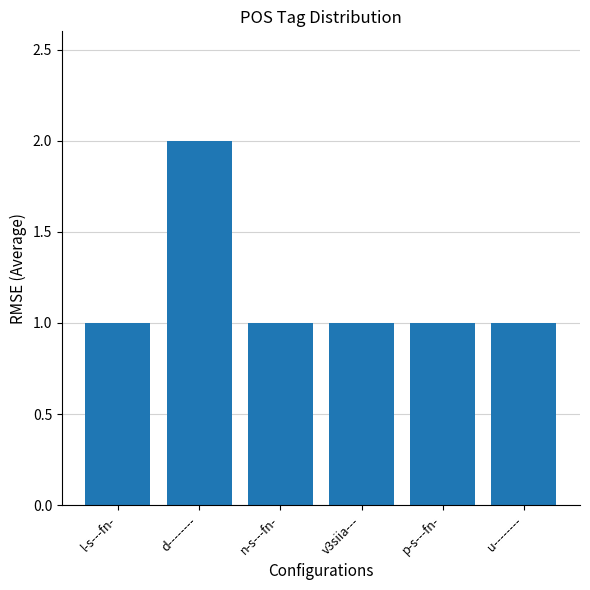

Reading left to right, list all the values displayed in this chart.

l-s---fn-=1	d--------=2	n-s---fn-=1	v3siia---=1	p-s---fn-=1	u--------=1